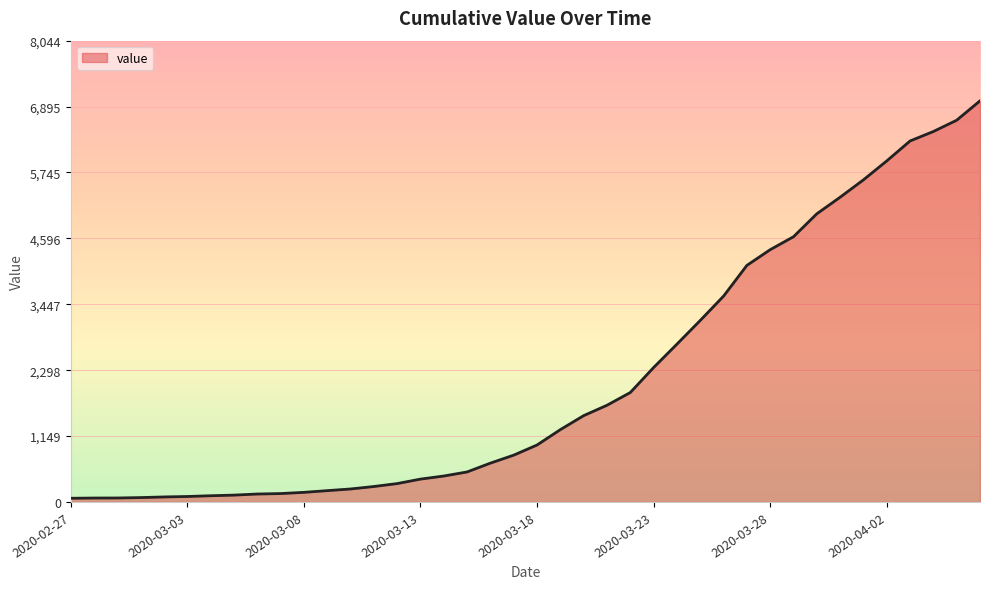

At which category does the chart reach its minimum across all series?

2020-02-27